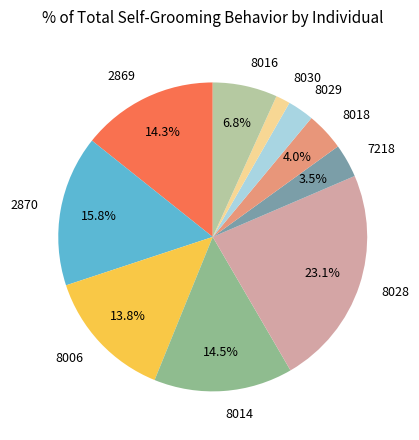

Does 8014 represent more than half of the total?

No